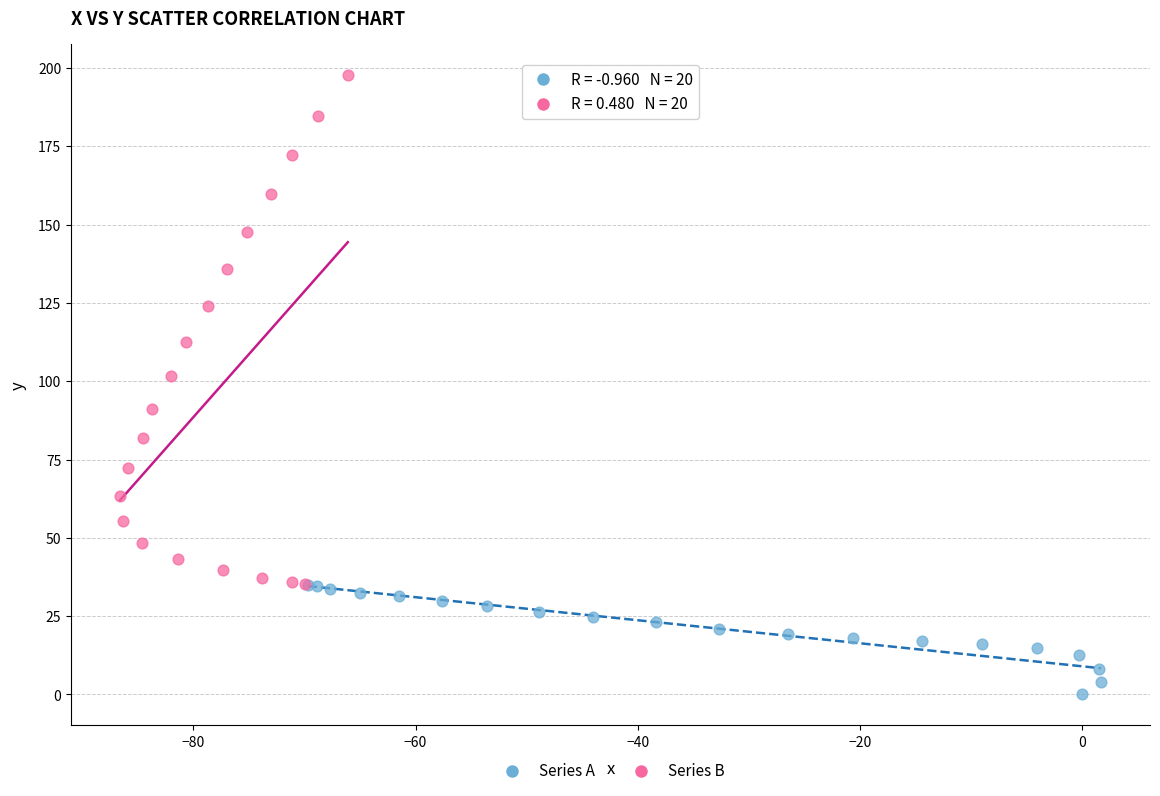

Which series reaches the minimum Y coordinate?

Series A